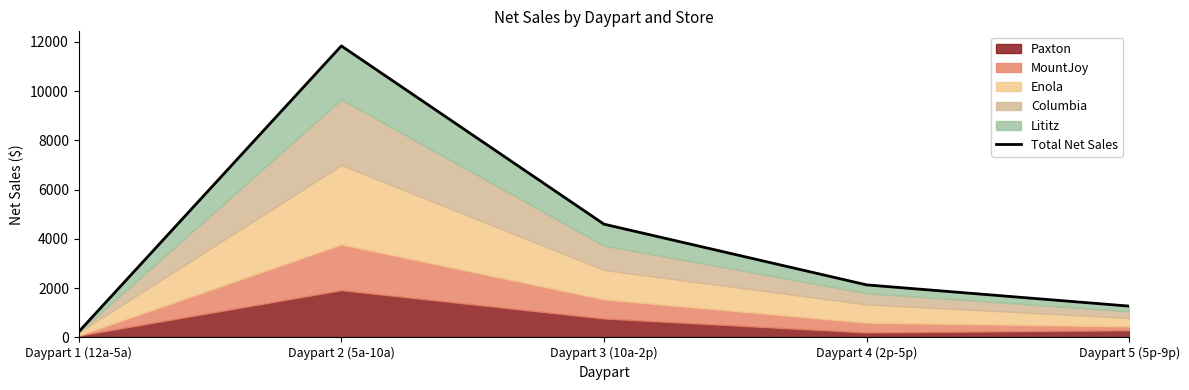

How many values are below 2133?

2